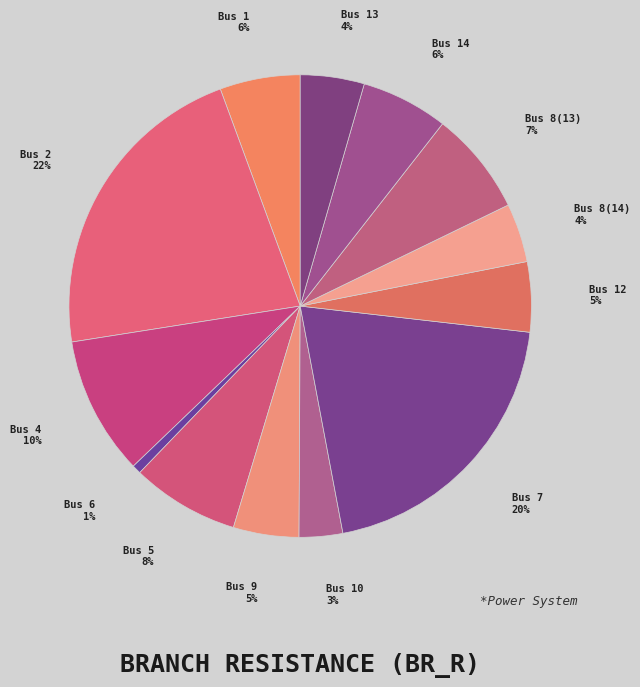

True or false: Bus 8(13) 7% accounts for 19% of the total.

False